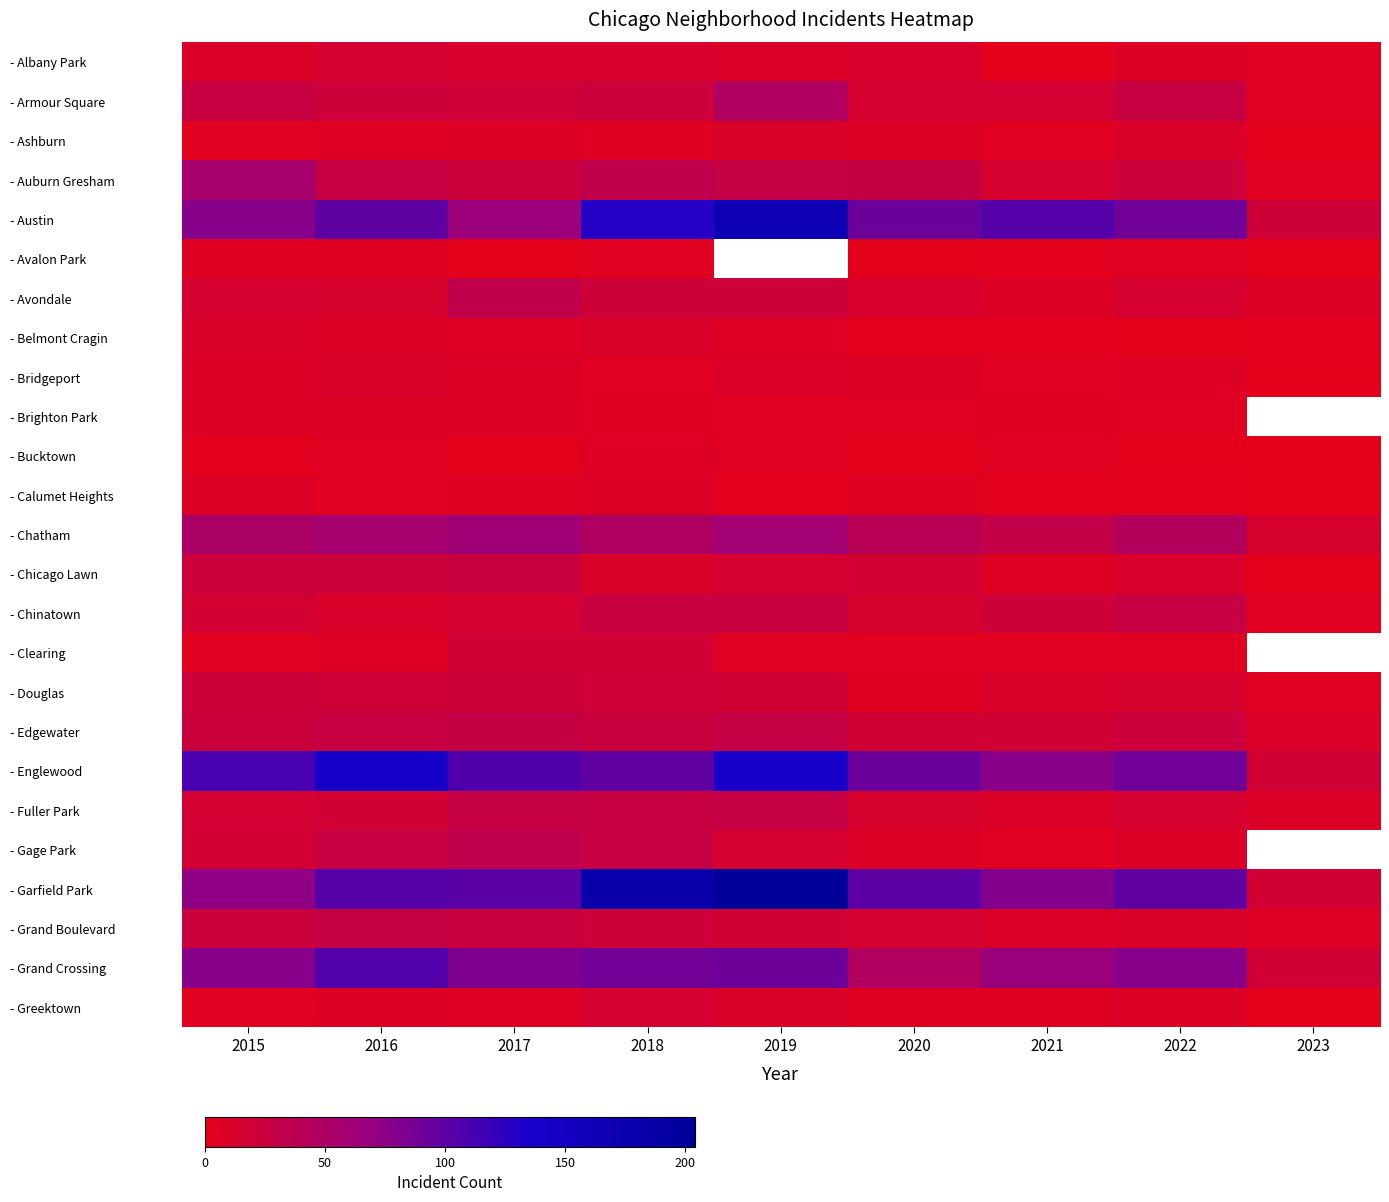

Which has a higher value, 2018 or 2021?

2018